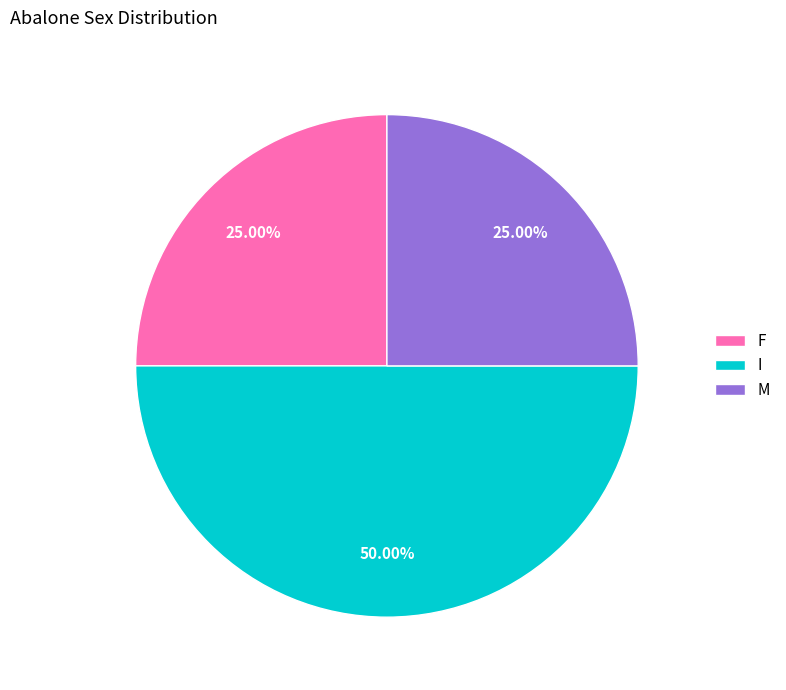

What is the largest slice in the pie chart?

I